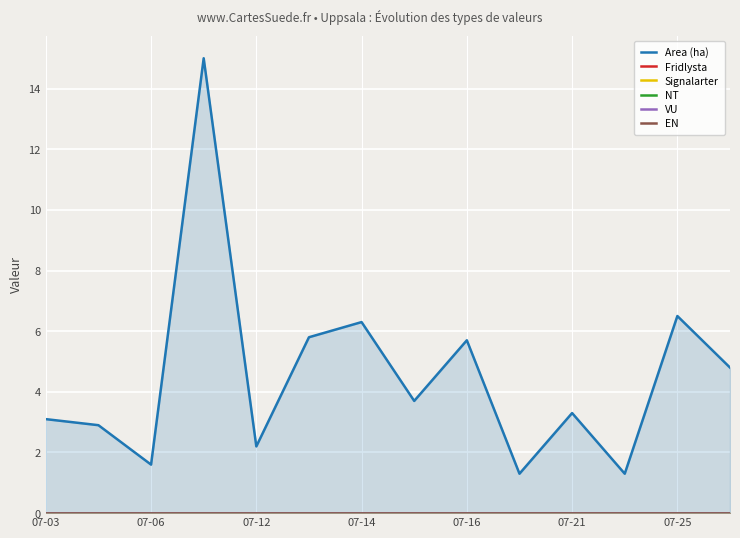

Reading left to right, extract all data points from this chart.

Area (ha): 3.1	2.9	1.6	15.0	2.2	5.8	6.3	3.7	5.7	1.3	3.3	1.3	6.5	4.8
Fridlysta: 0.0	0.0	0.0	0.0	0.0	0.0	0.0	0.0	0.0	0.0	0.0	0.0	0.0	0.0
Signalarter: 0.0	0.0	0.0	0.0	0.0	0.0	0.0	0.0	0.0	0.0	0.0	0.0	0.0	0.0
NT: 0.0	0.0	0.0	0.0	0.0	0.0	0.0	0.0	0.0	0.0	0.0	0.0	0.0	0.0
VU: 0.0	0.0	0.0	0.0	0.0	0.0	0.0	0.0	0.0	0.0	0.0	0.0	0.0	0.0
EN: 0.0	0.0	0.0	0.0	0.0	0.0	0.0	0.0	0.0	0.0	0.0	0.0	0.0	0.0